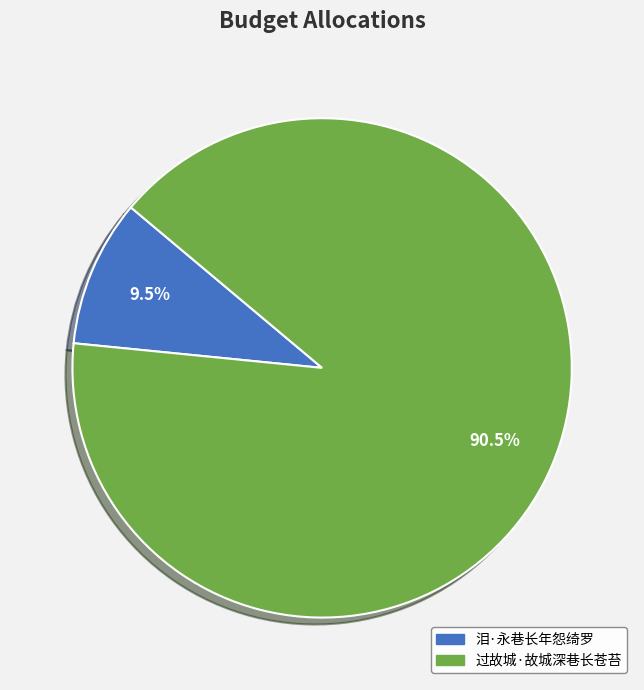

To the nearest percent, what is the difference between the 过故城·故城深巷长苍苔 and 泪·永巷长年怨绮罗 slice percentages?

81%